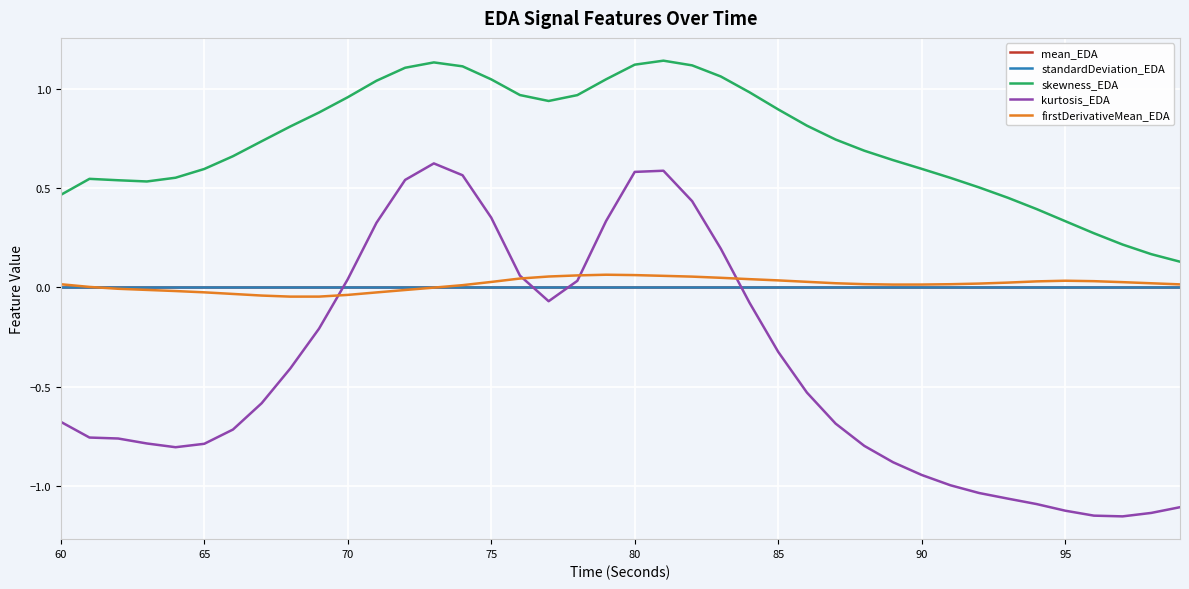

Which series has the widest spread of values?

kurtosis_EDA